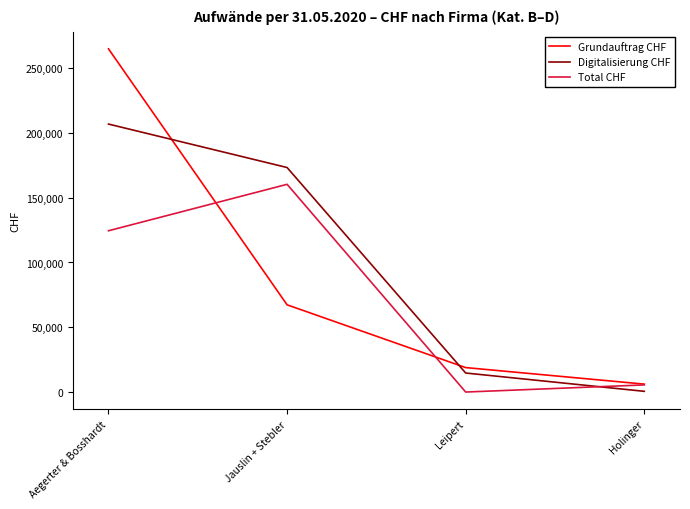

Which series has the largest total across all categories?

Digitalisierung CHF